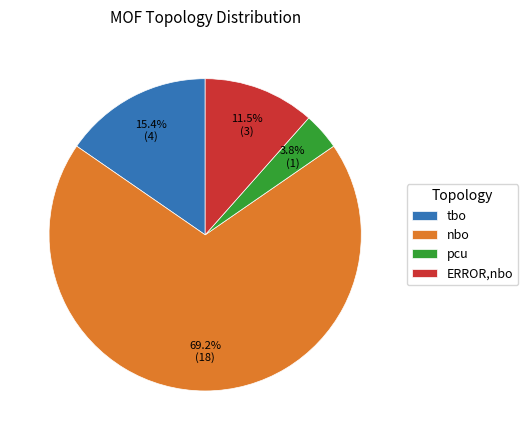

Combined, do pcu and ERROR,nbo account for over 50%?

No